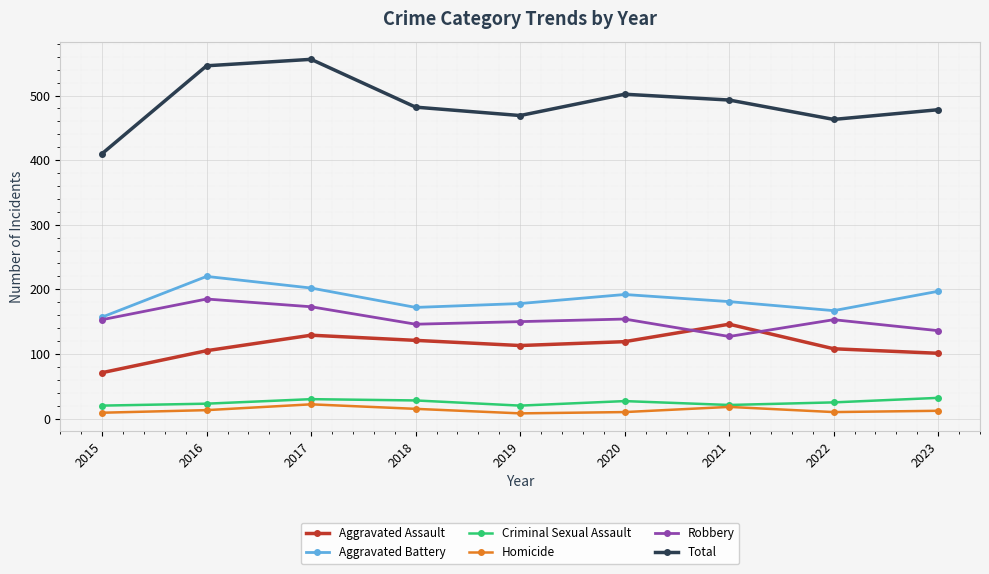

Does the chart have visible grid lines?

Yes